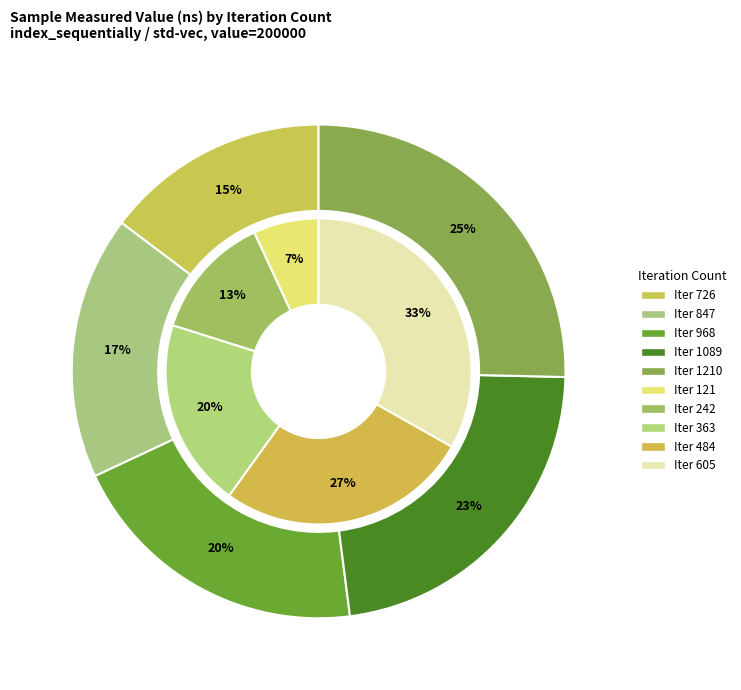

Is it true that 121 is 1% of the pie?

False